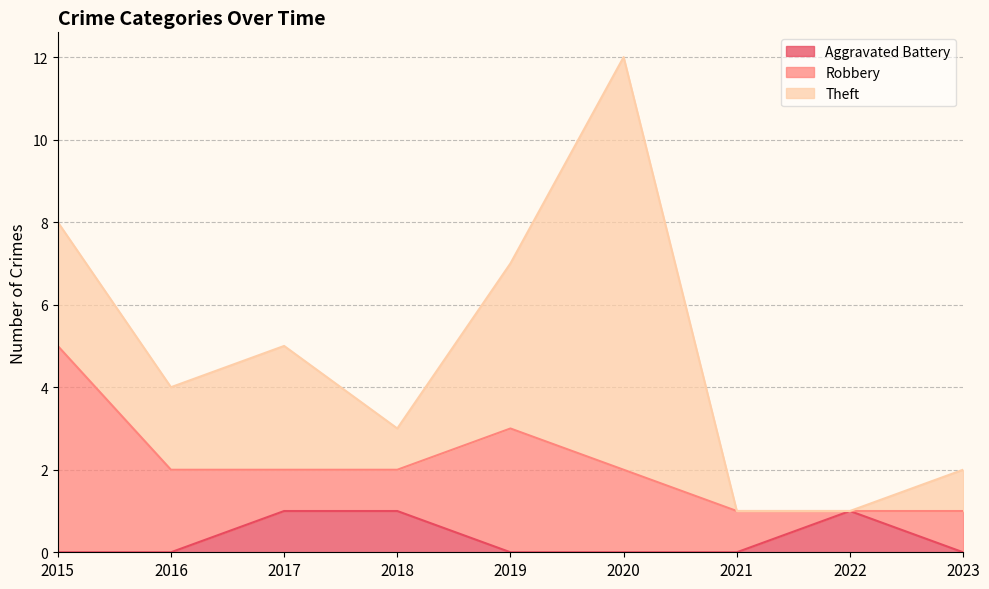

Between 2017 and 2020, which series saw the biggest shift?

Theft